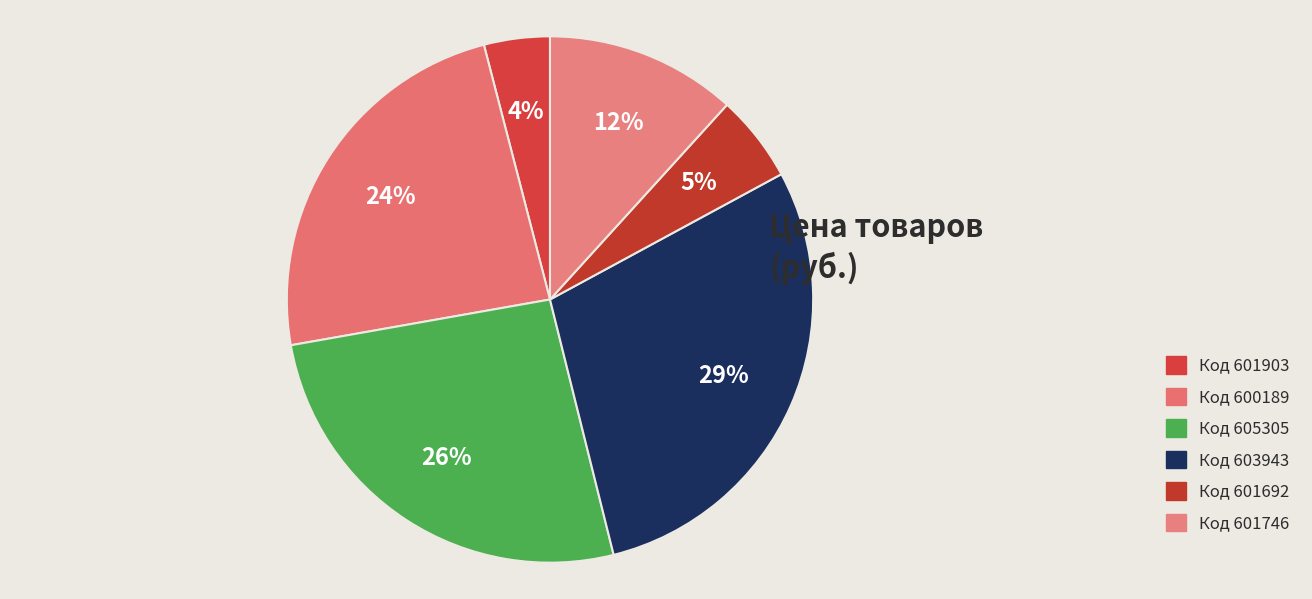

How many segments does this pie chart have?

6